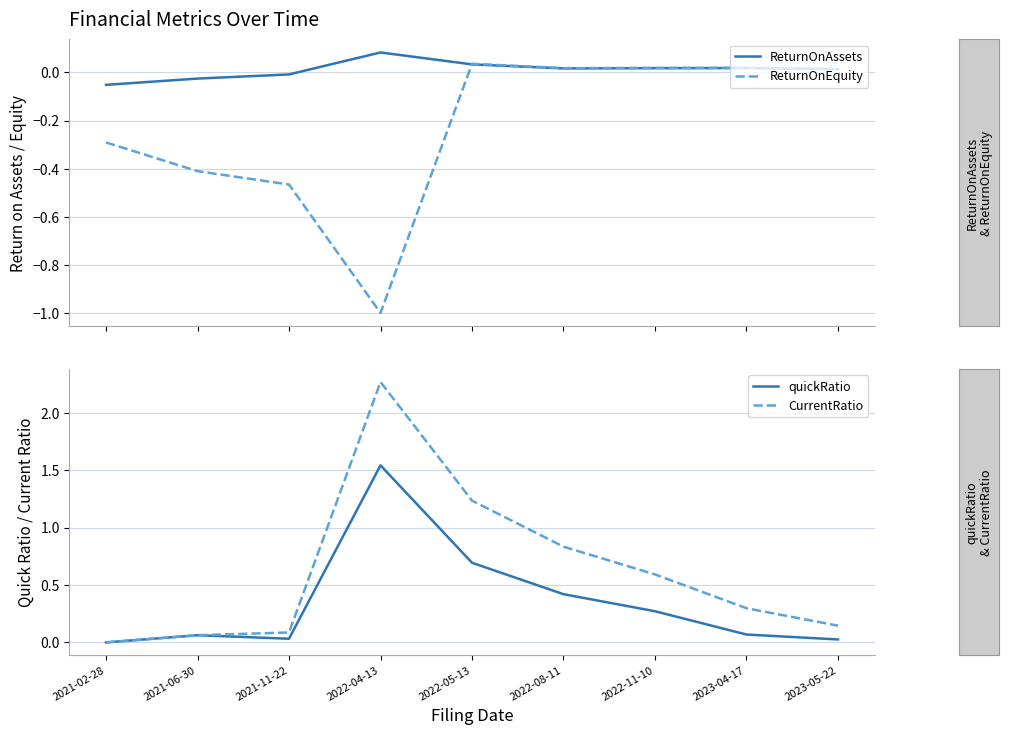

At how many categories does at least one series exceed 0?

8